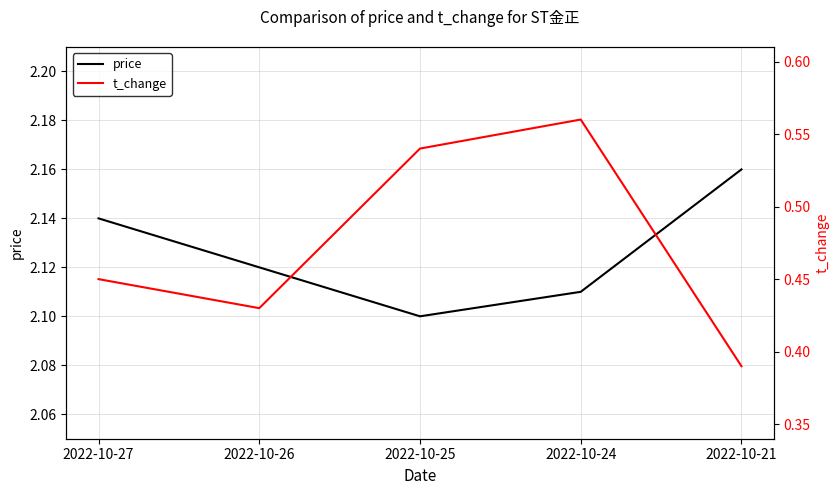

What is the maximum value shown in the chart?

2.2